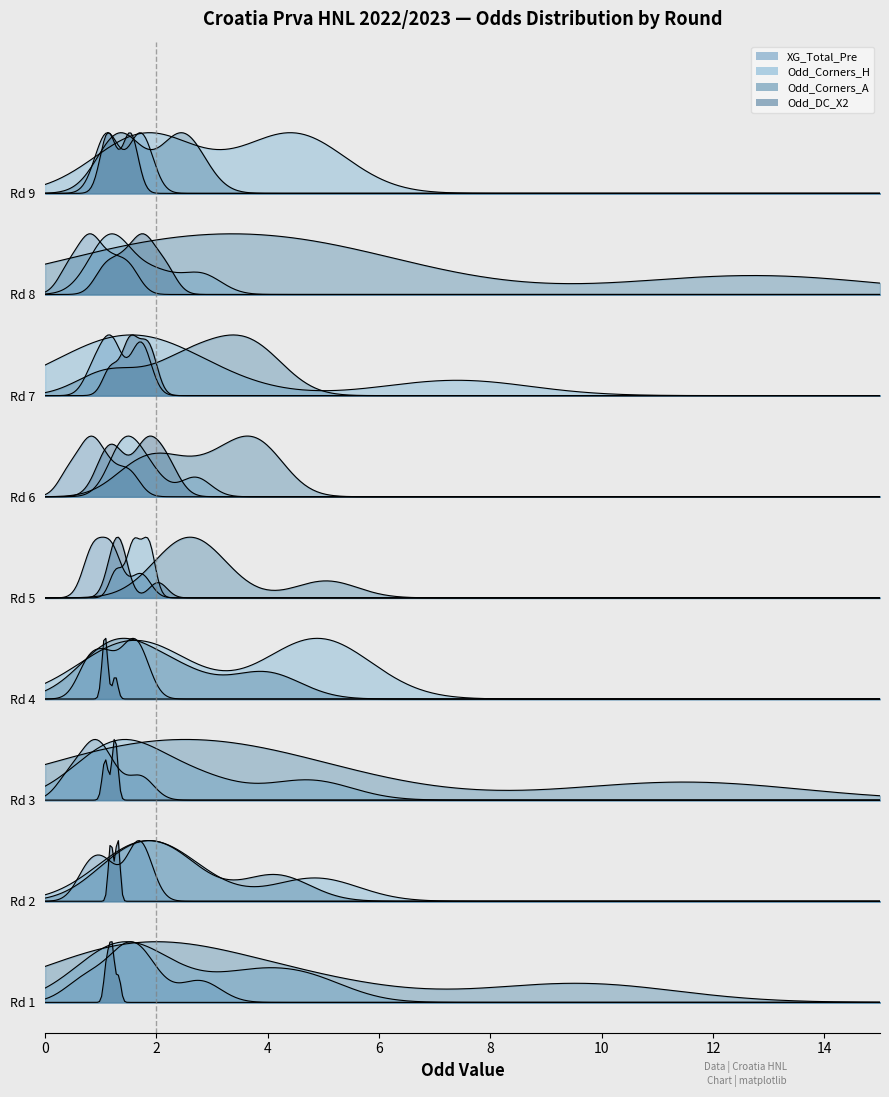

What is the lowest value of the Odd_DC_X2 series?

1.1